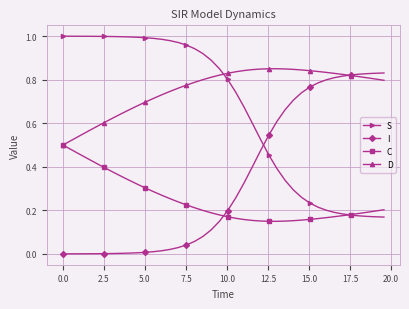

Which series has the largest total across all categories?

D